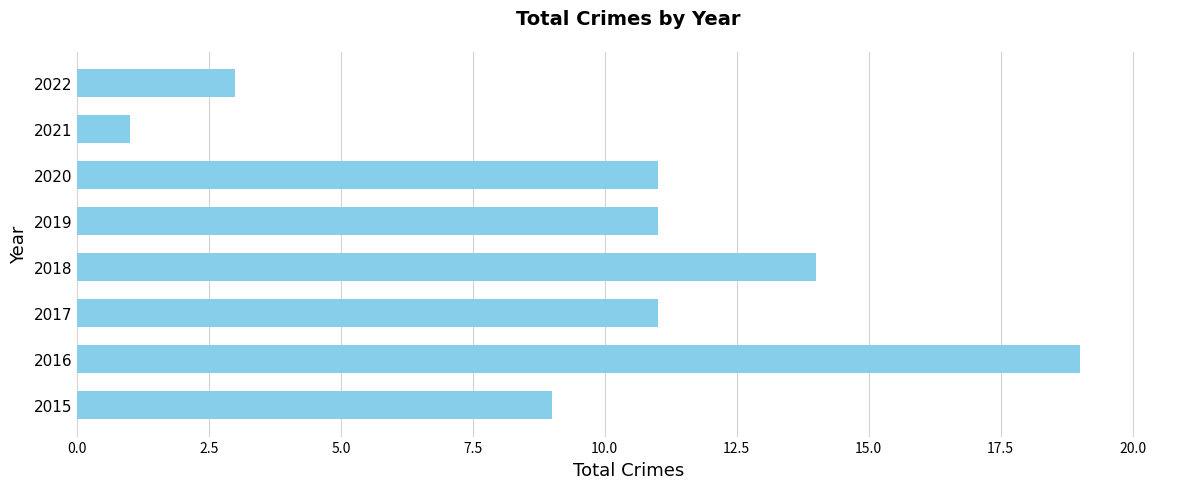

What is the smallest value displayed?

1